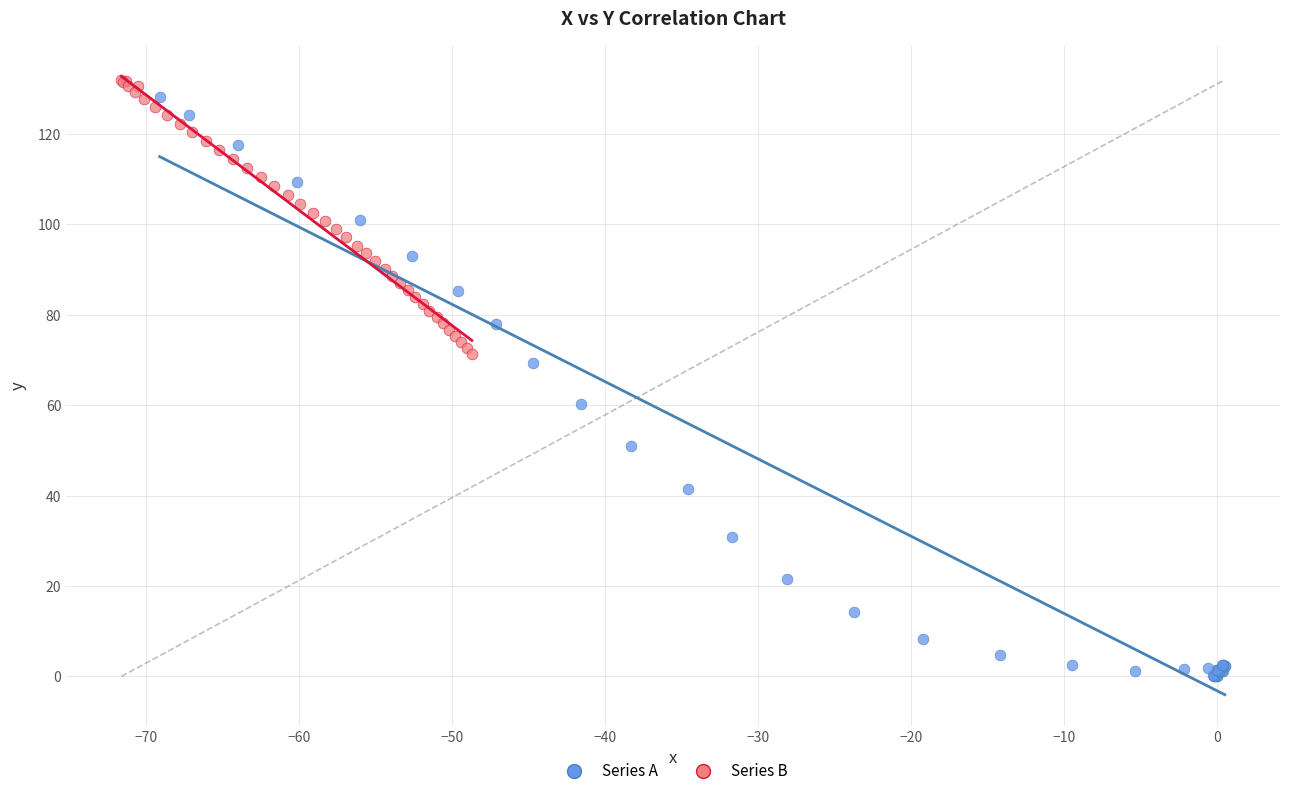

Which series reaches the minimum Y coordinate?

Series A